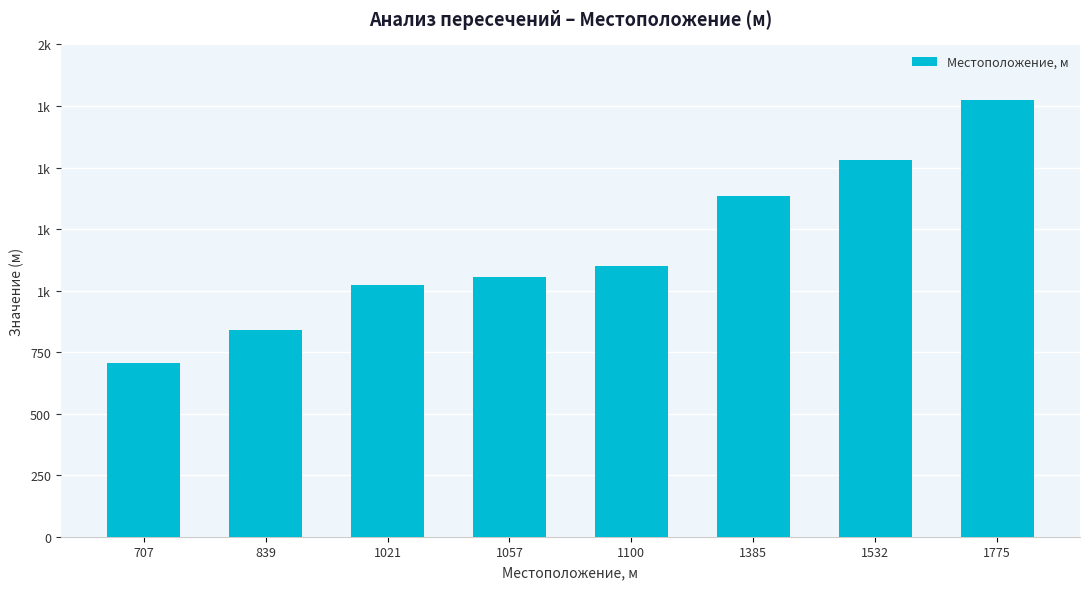

What is the sum of all values?

9416